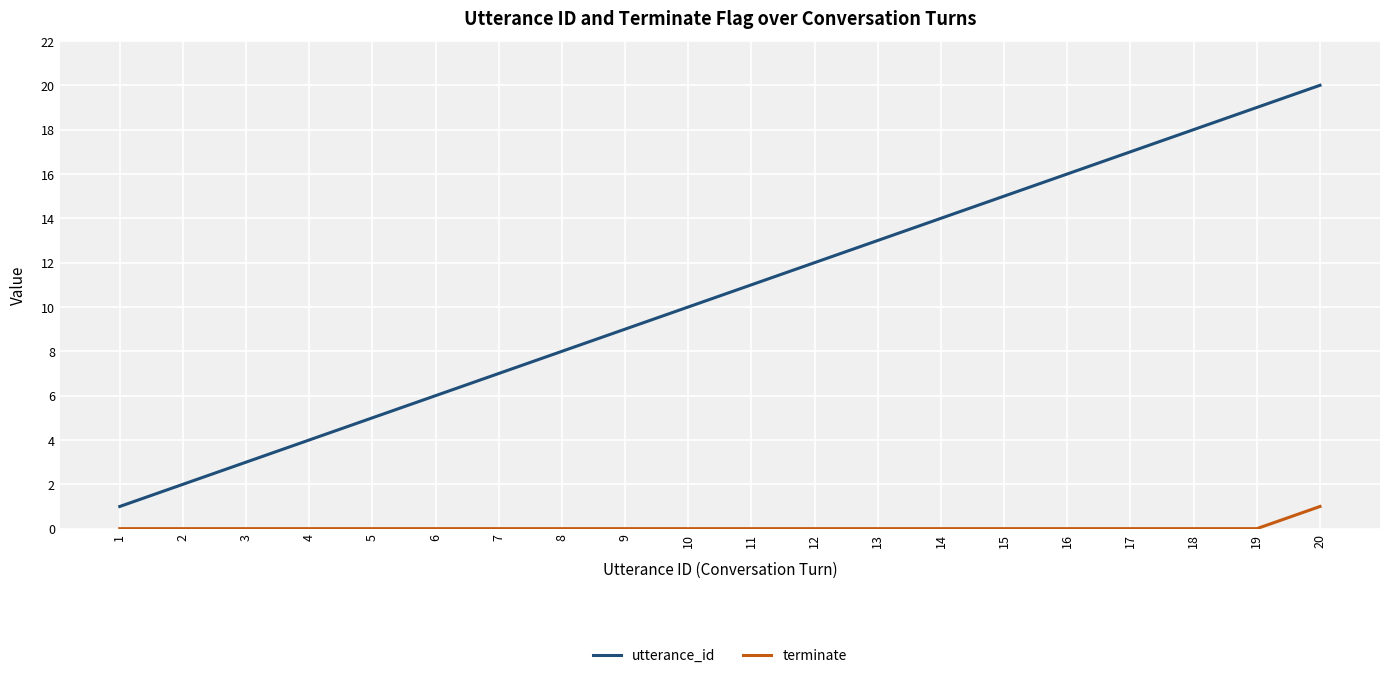

Where is utterance_id nearest to the value 10?

10